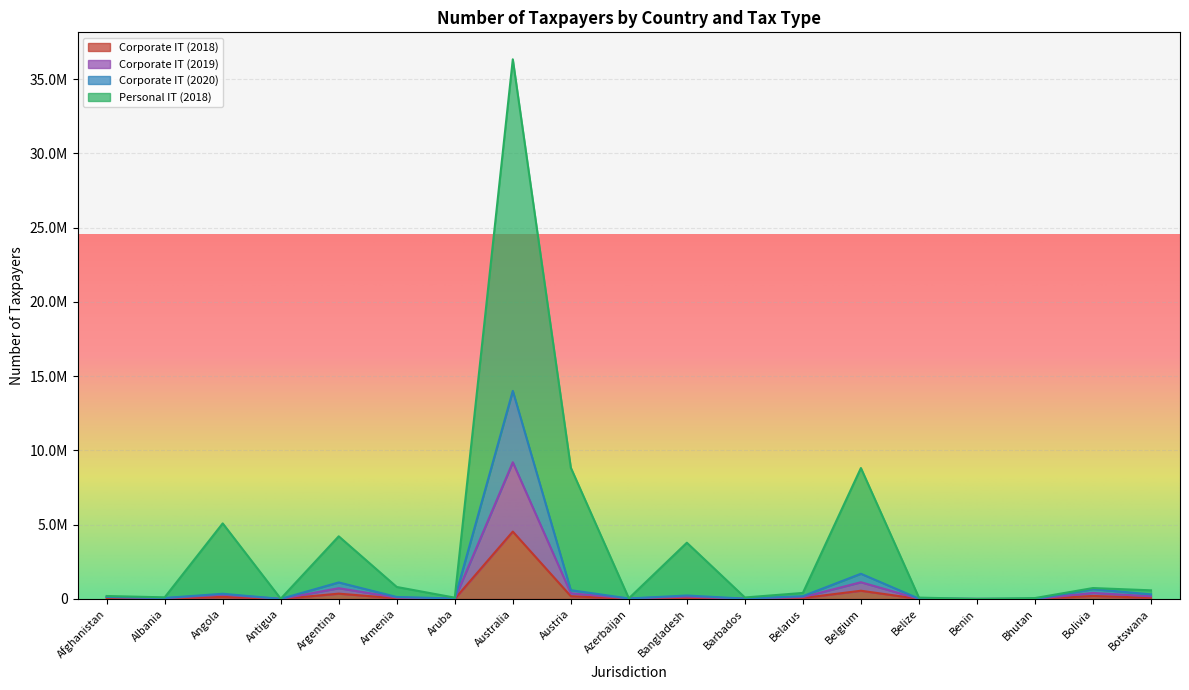

How many series are shown in this chart?

4